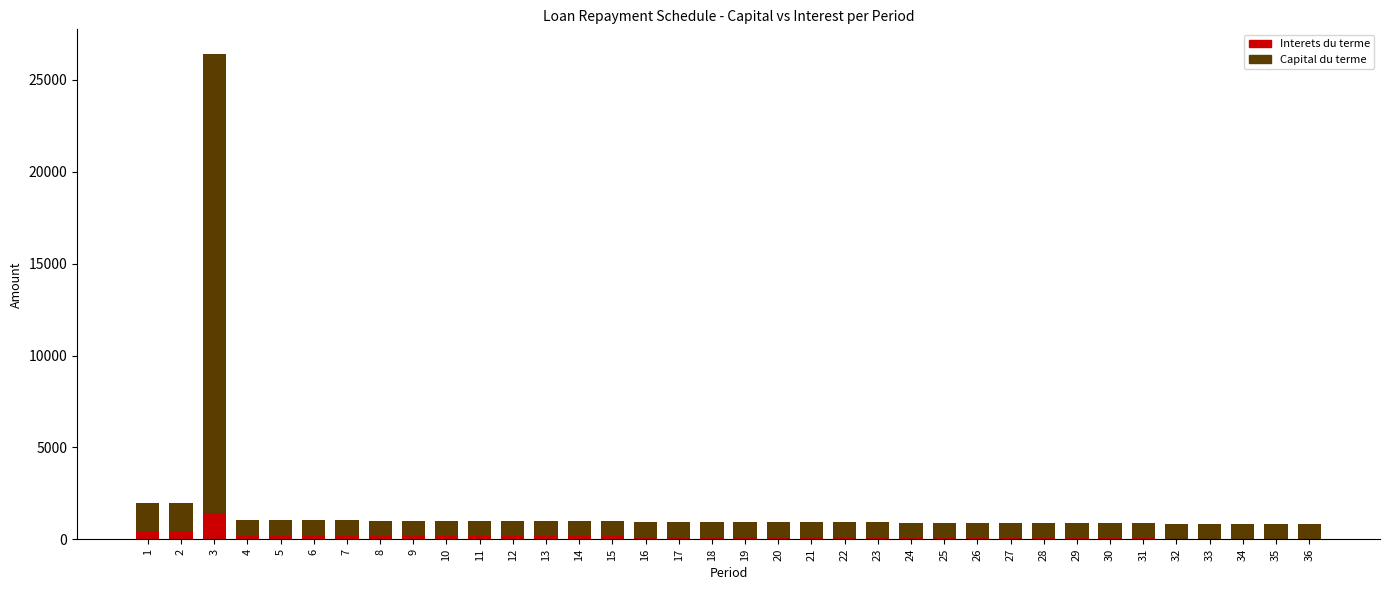

At which category is the sum across all series the highest?

3